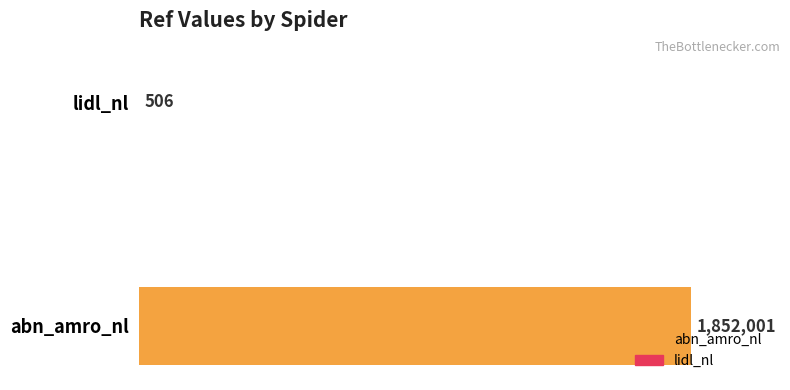

Are the bars grouped side by side (vs. stacked)?

No